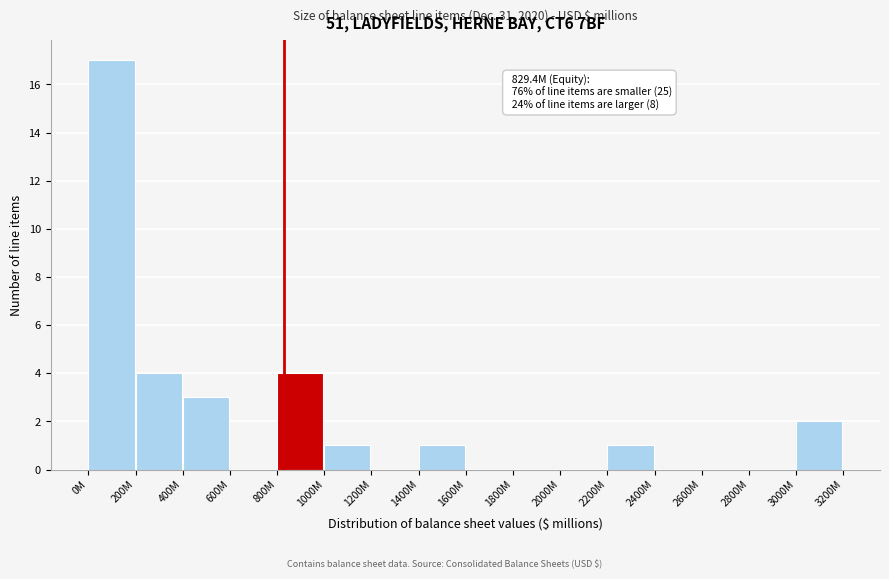

Reading left to right, extract all data points from this chart.

0M=17	200M=4	400M=3	600M=0	800M=4	1000M=1	1200M=0	1400M=1	1600M=0	1800M=0	2000M=0	2200M=1	2400M=0	2600M=0	2800M=0	3000M=2